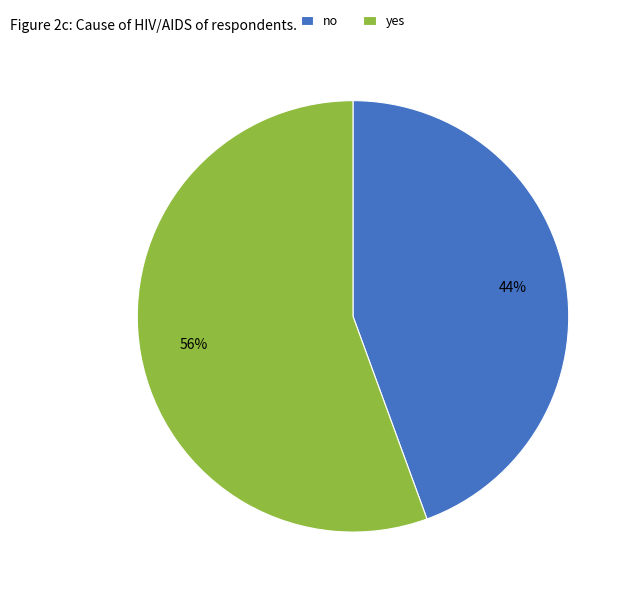

To the nearest percent, what is the combined percentage of yes and no?

100%